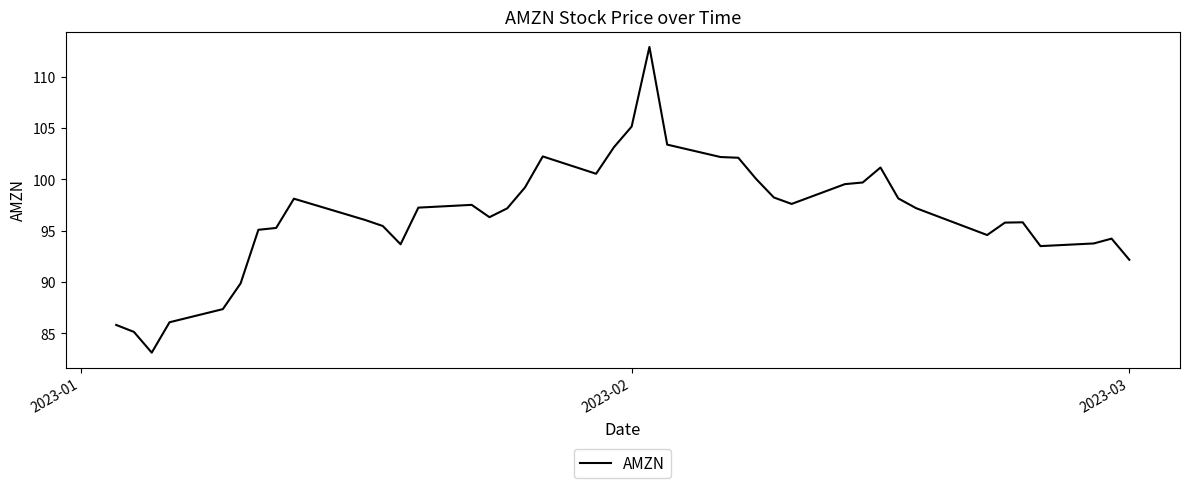

True or false: the data has more than 1 interior local peaks.

True